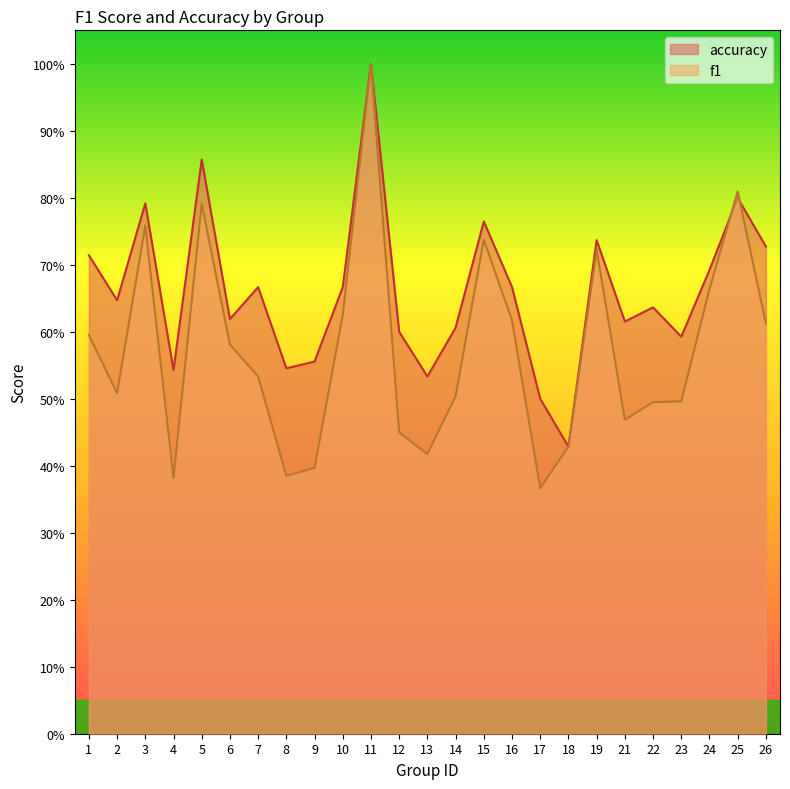

Which category has the highest value in the f1 series?

11